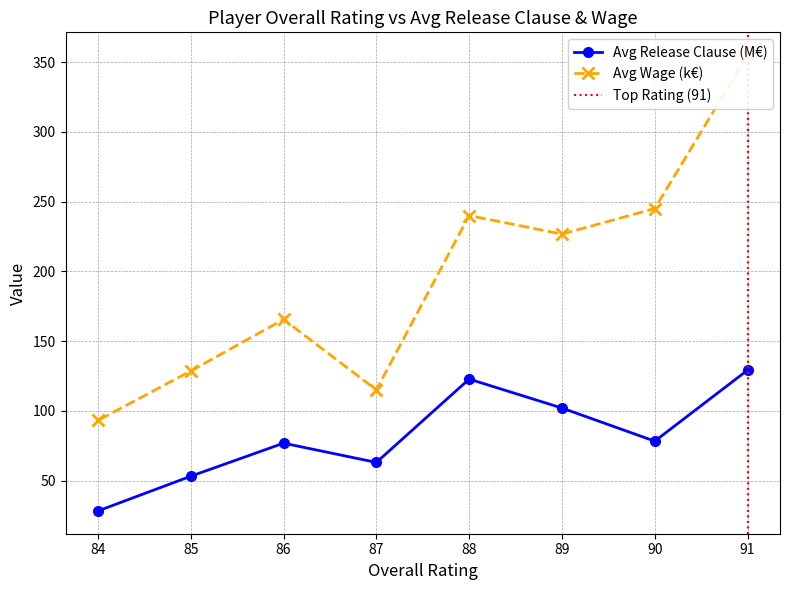

What is the value of the Avg Release Clause (M€) point at the 6th from the left?

102.0